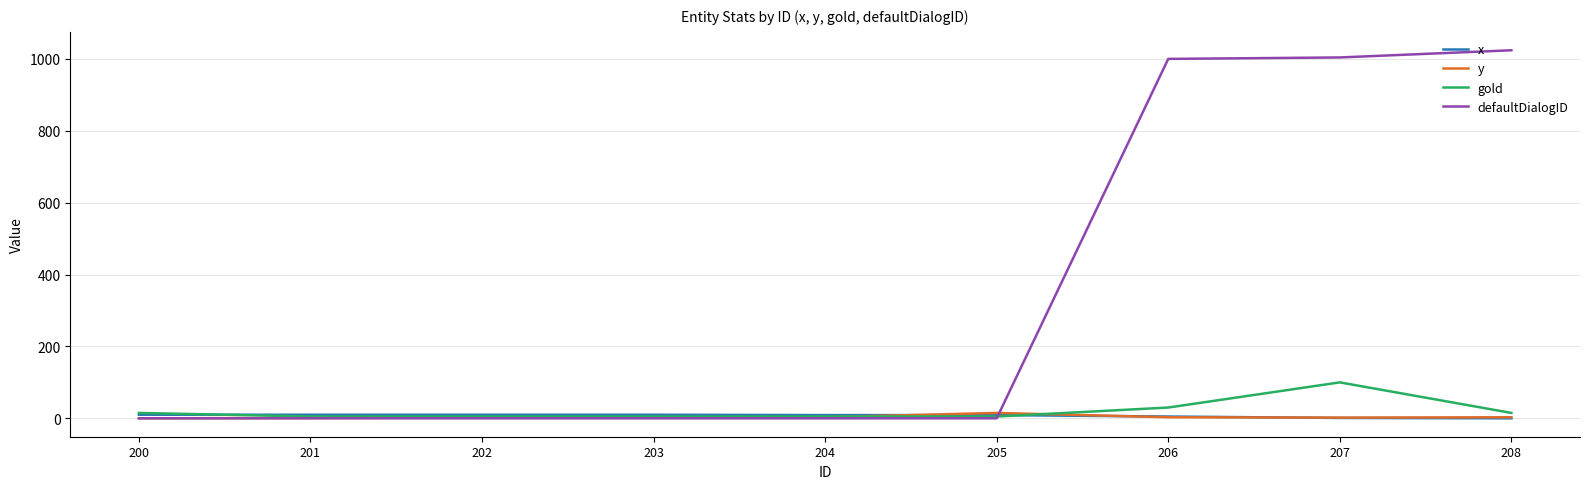

How many values in the x series are below 9?

3